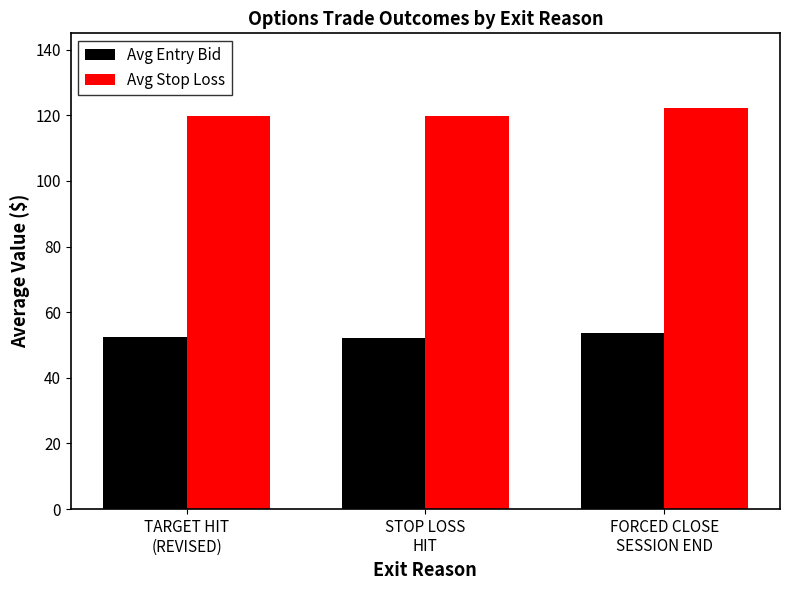

What is the difference between the maximum and minimum values in the Avg Stop Loss series?

2.6